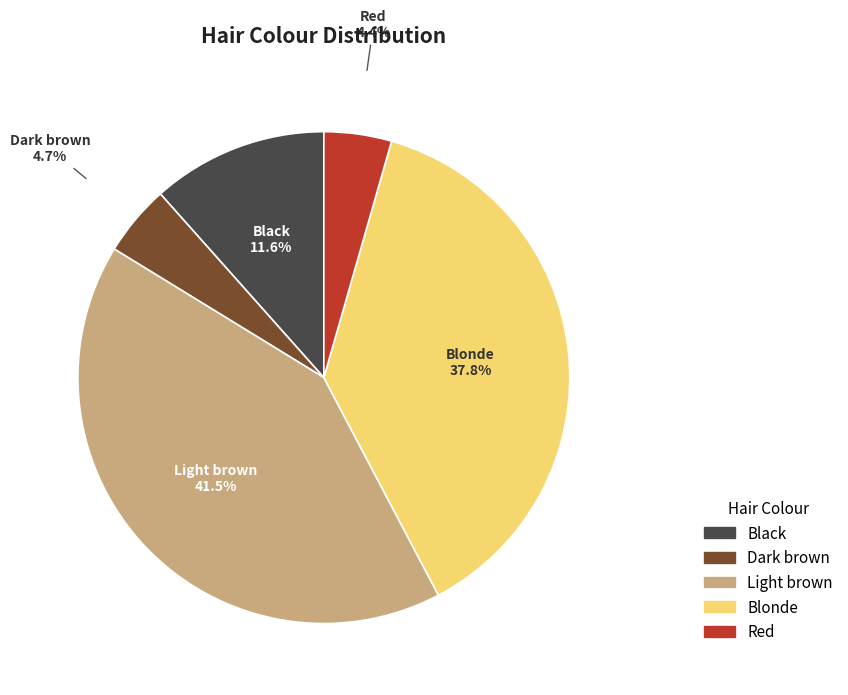

How many segments does this pie chart have?

5